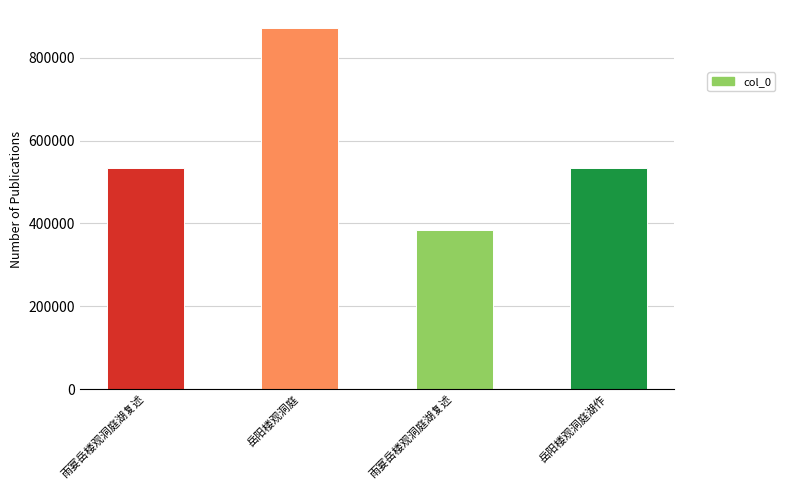

Count the number of categories in the chart.

4